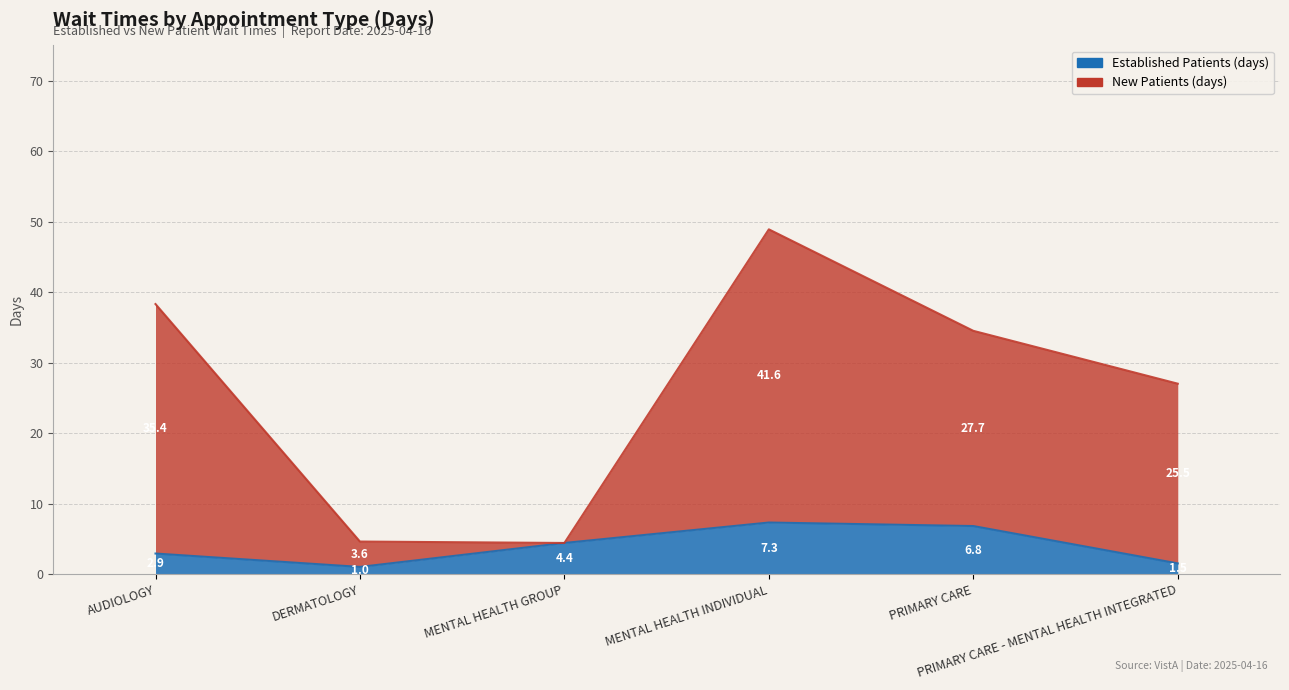

True or false: NewPatients has a value of 27.0 at PRIMARY CARE - MENTAL HEALTH INTEGRATED.

True